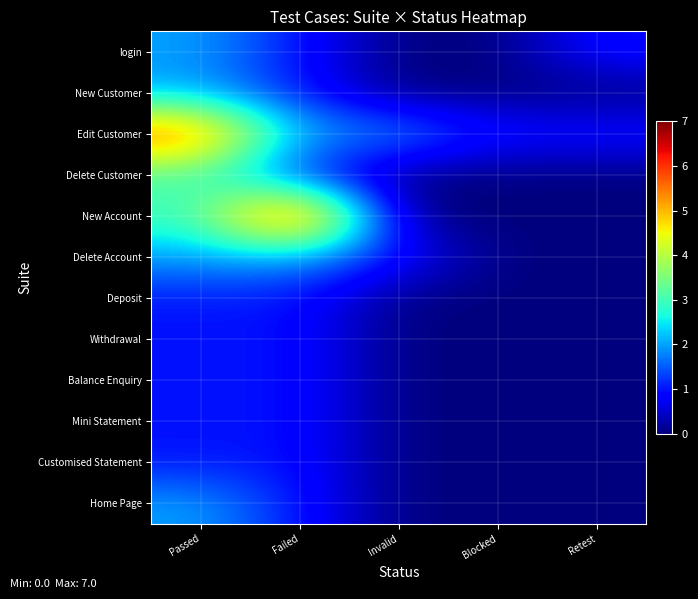

What is the greatest value displayed?

7